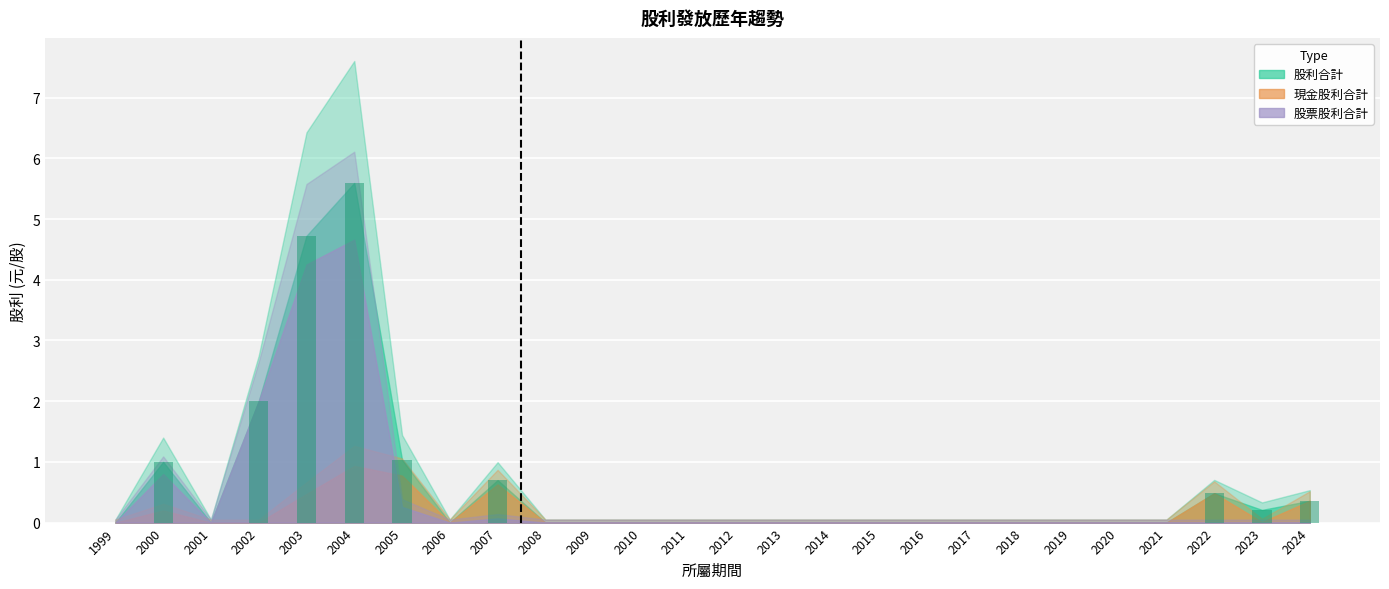

What is the sum of all values?

16.1